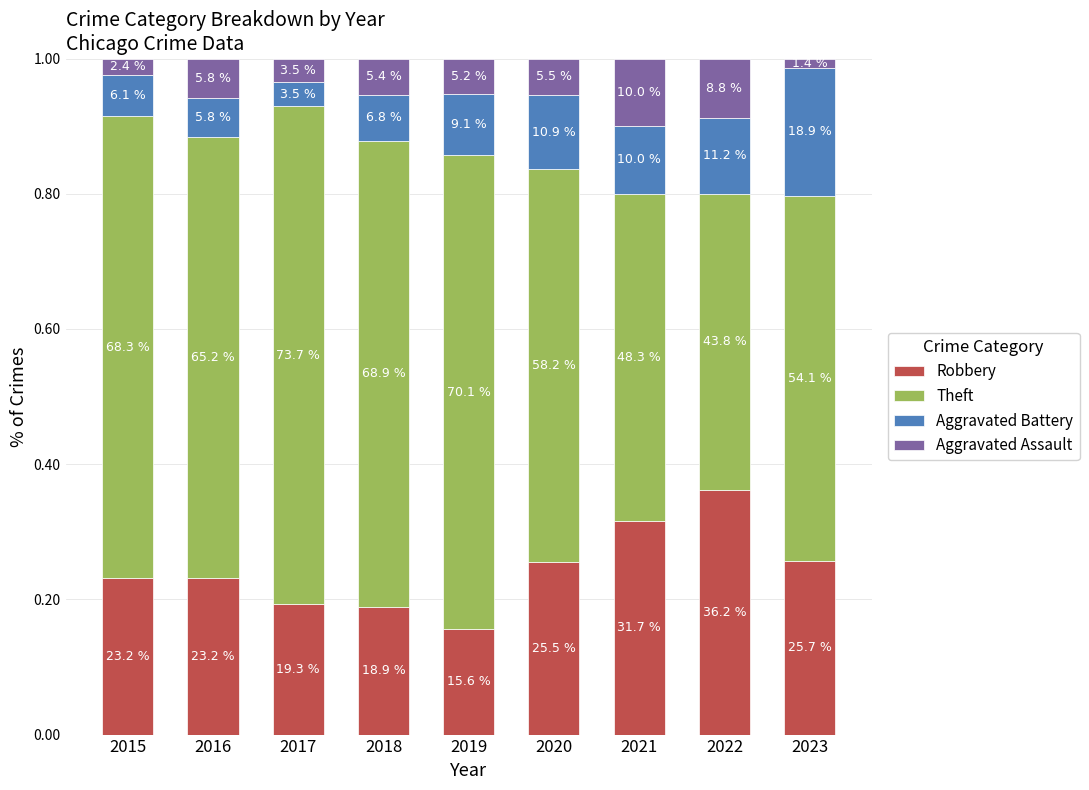

What is the total value across all series at 2015?

1.0